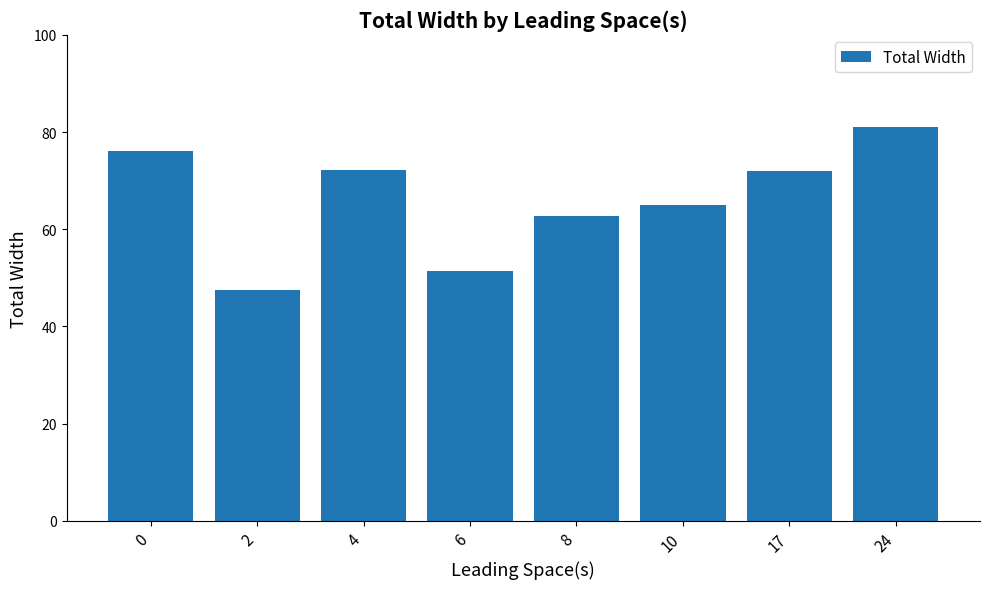

What is the difference between the second highest and minimum values?

28.5